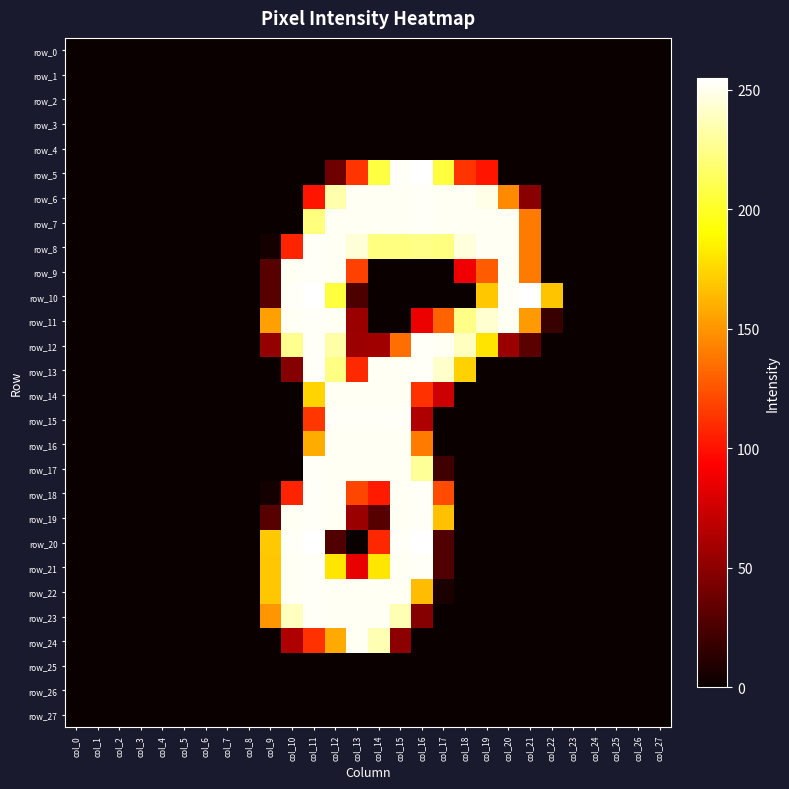

Between col_26 and col_14, which is larger?

col_26